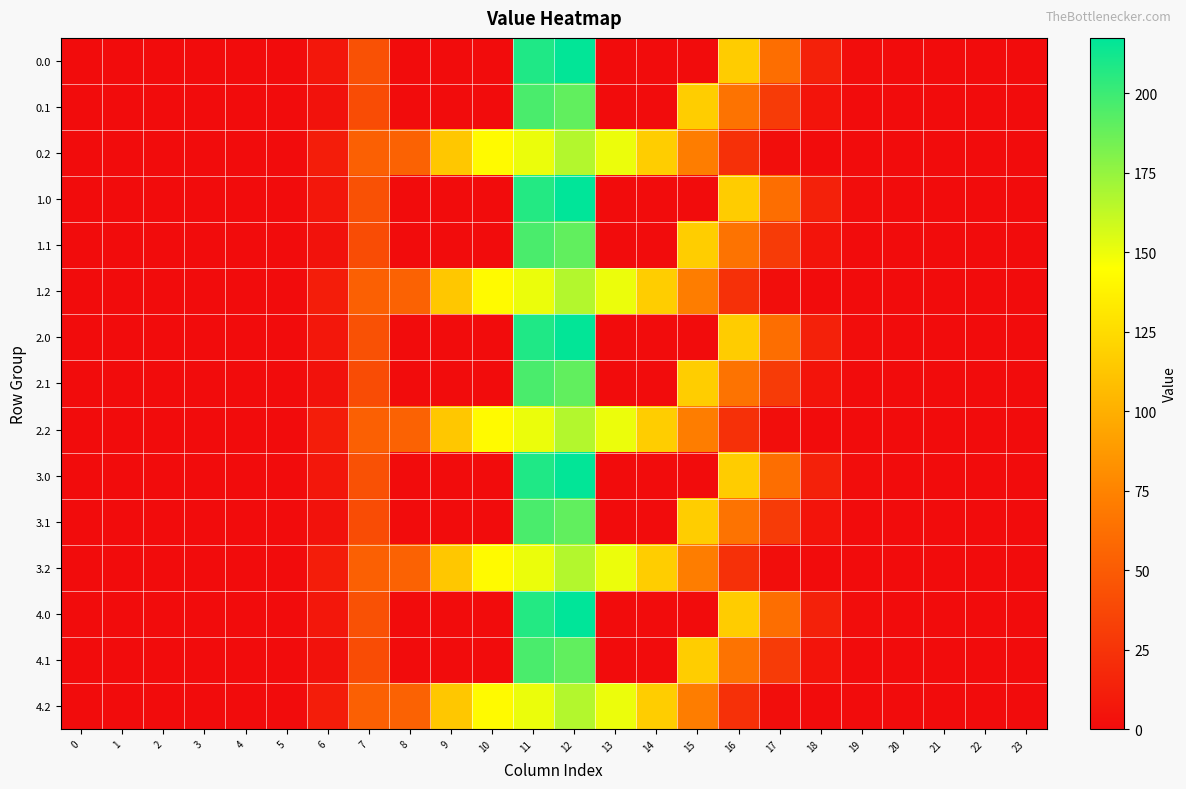

What is the total value across all series at 12?

2862.4